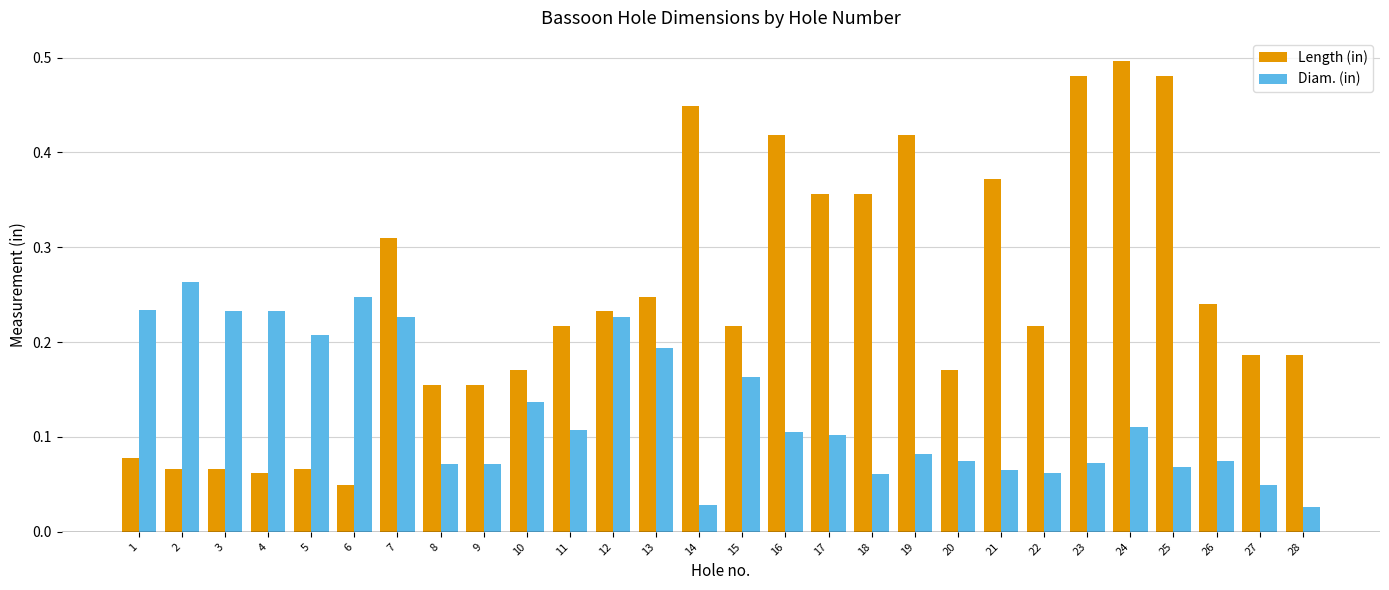

Which series has the widest spread of values?

Length (in)